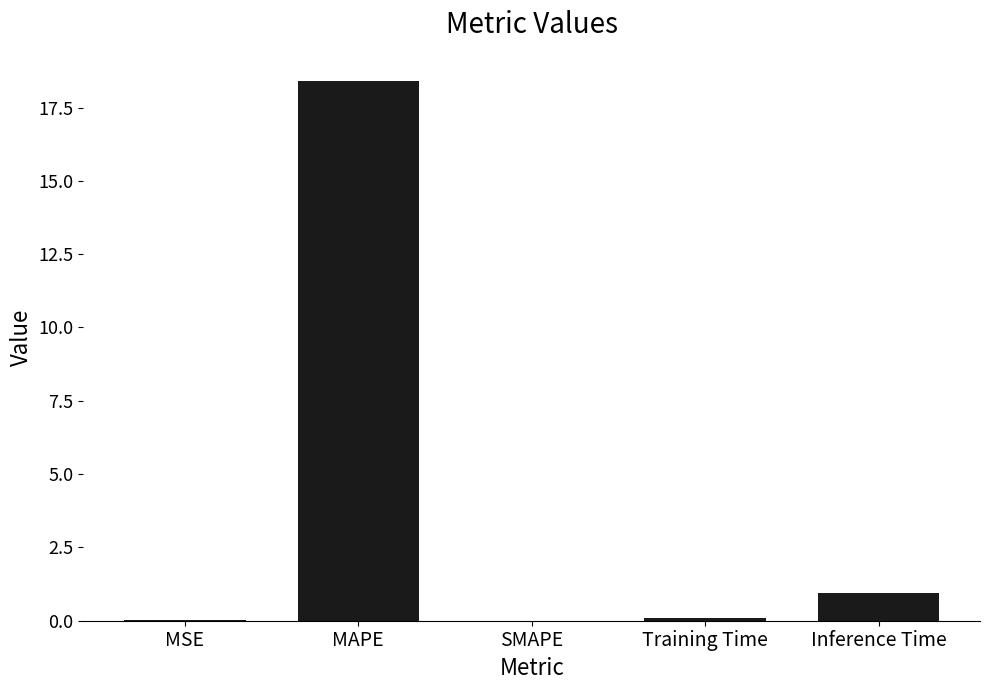

What is the sum of the values at SMAPE and Inference Time?

0.9